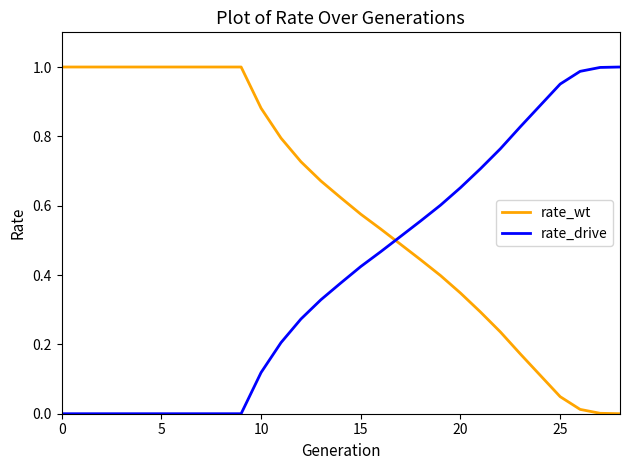

After their last crossing, which series has the higher values: rate_drive or rate_wt?

rate_drive